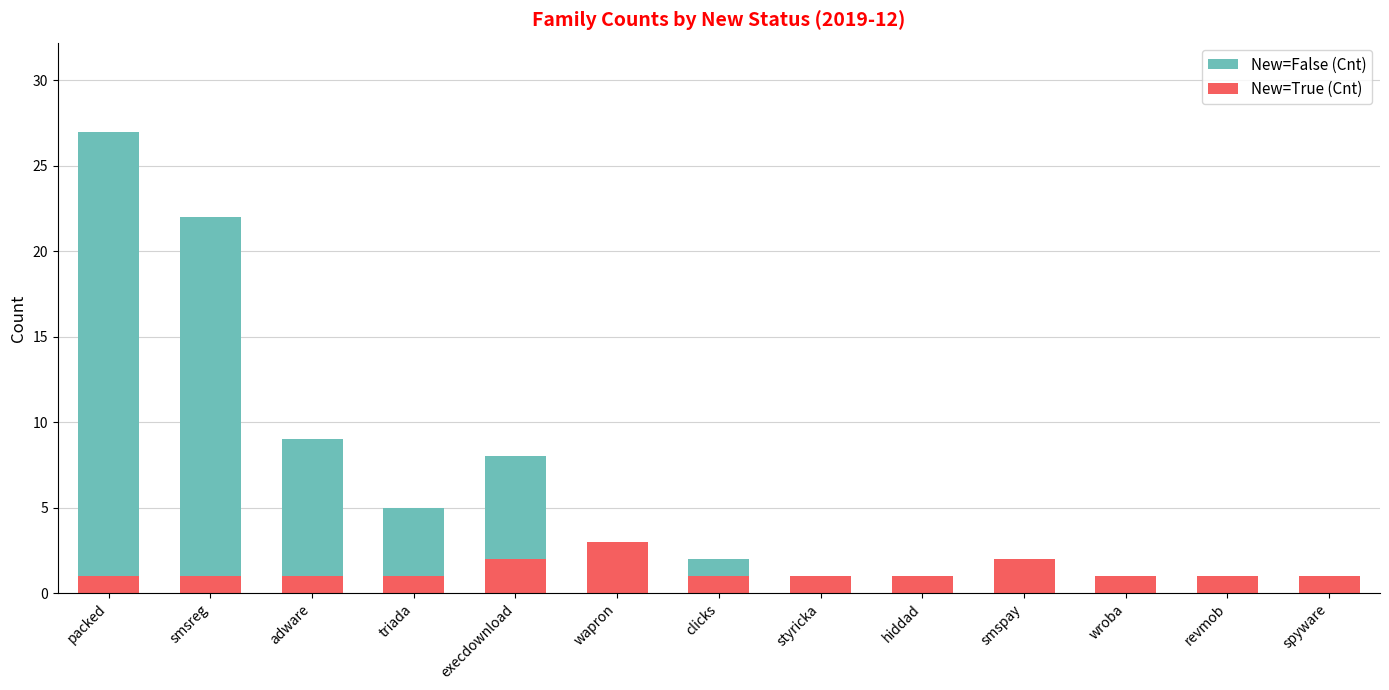

Is it true that New=False (Cnt) equals 11 at execdownload?

False